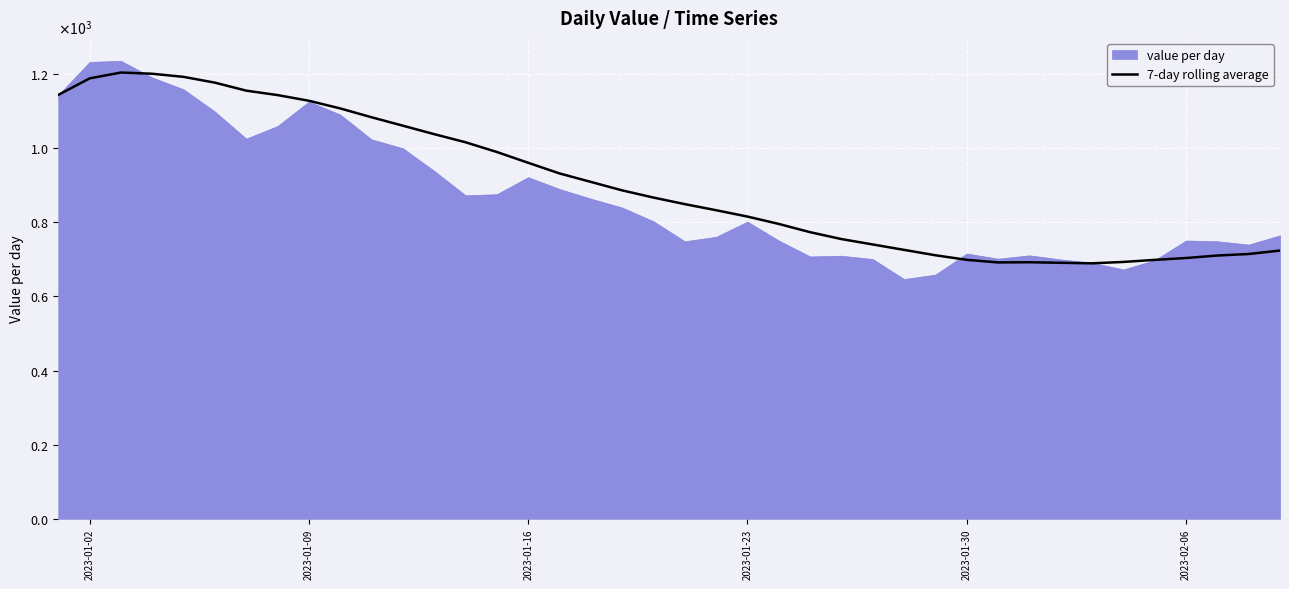

True or false: the data has more than 2 interior local peaks.

False